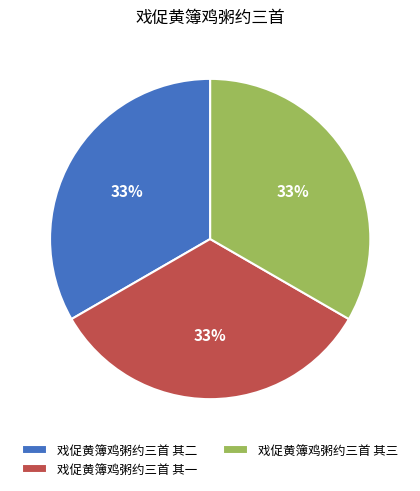

What is the ratio of the value at 戏促黄簿鸡粥约三首 其三 to the value at 戏促黄簿鸡粥约三首 其二?

1.0